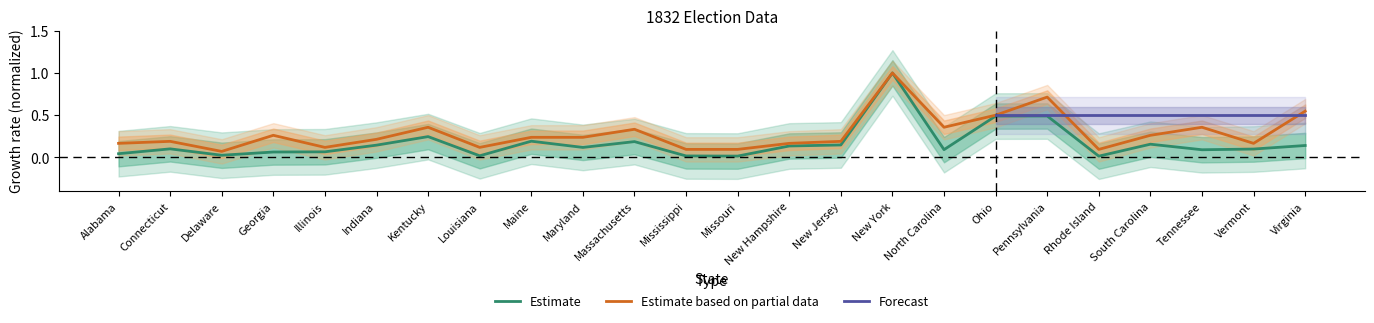

Is it true that Estimate equals 0.1 at Maryland?

True